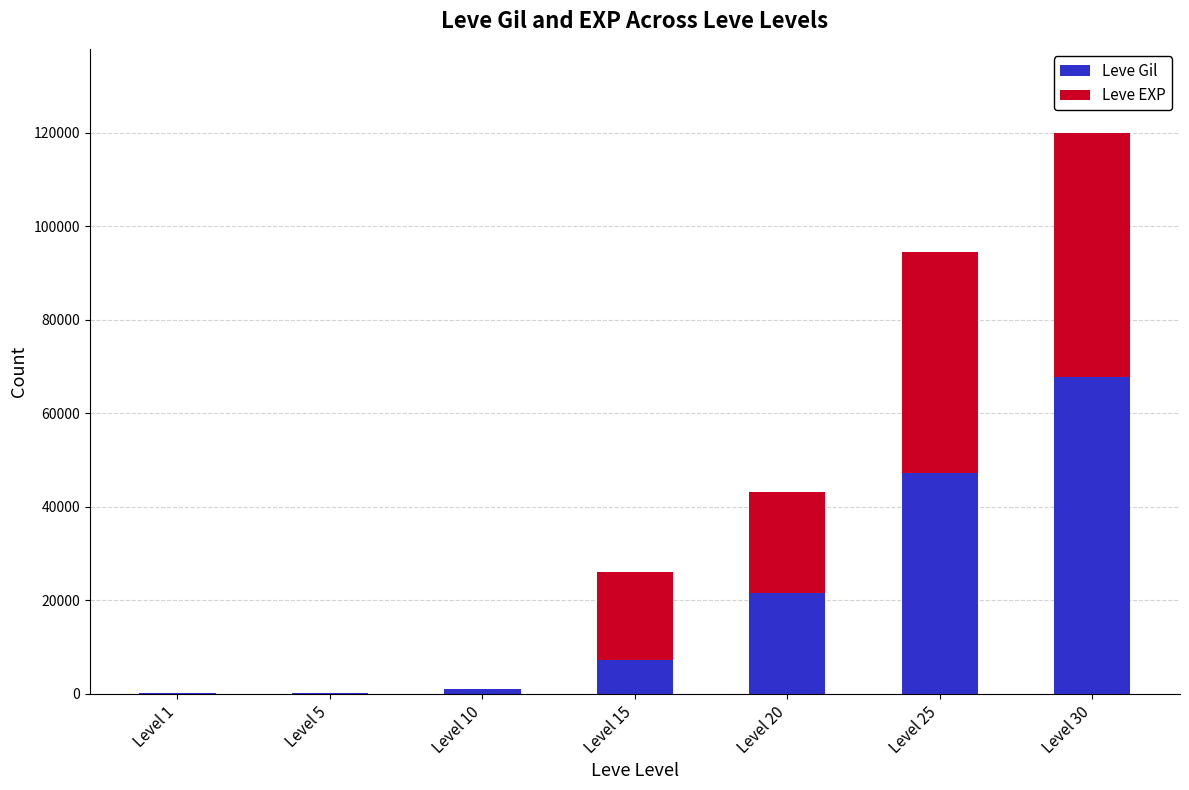

What is the highest value of the Leve Gil series?

67730